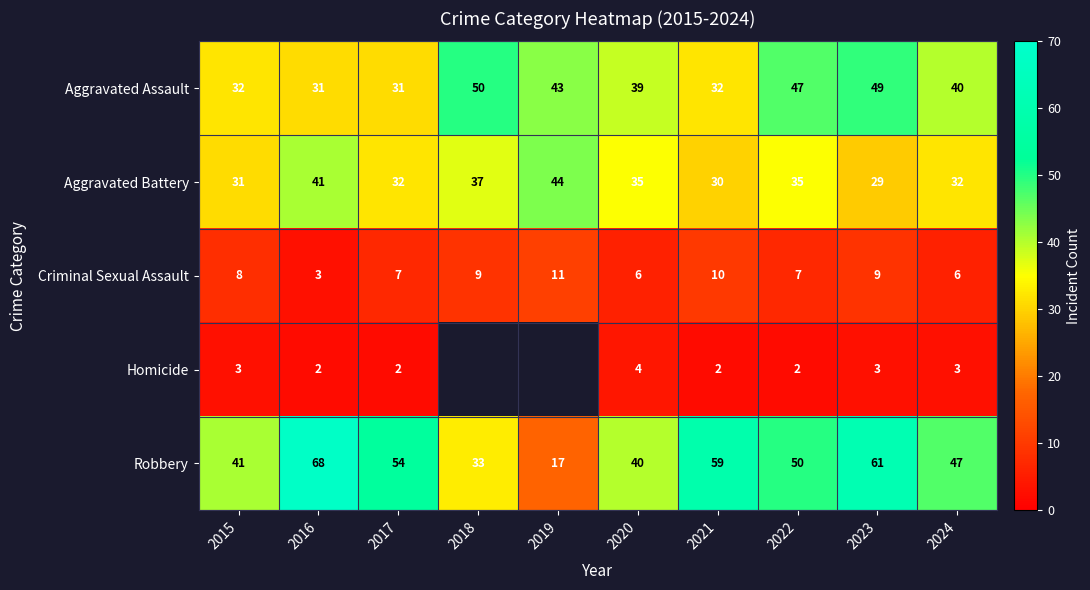

At 2020, list the series in order from largest to smallest.

Robbery, Aggravated Assault, Aggravated Battery, Criminal Sexual Assault, Homicide